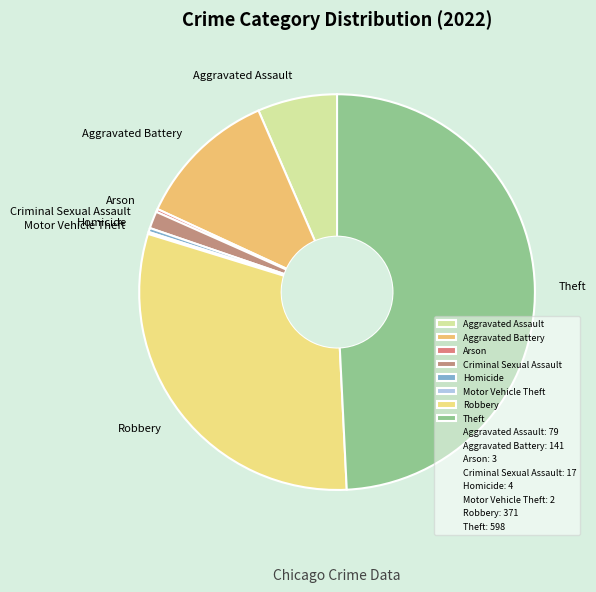

Which slice is the largest?

Theft